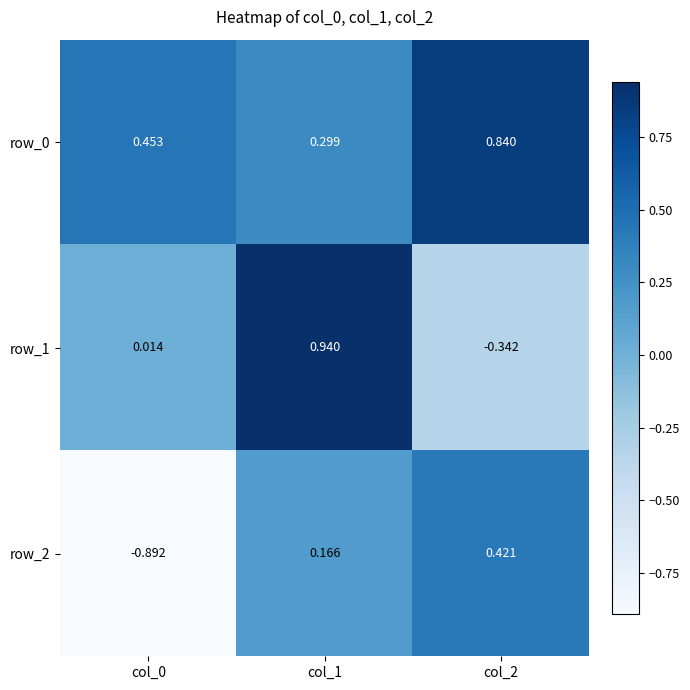

Is the value of row_1 at col_0 greater than the value of row_2 at col_2?

No